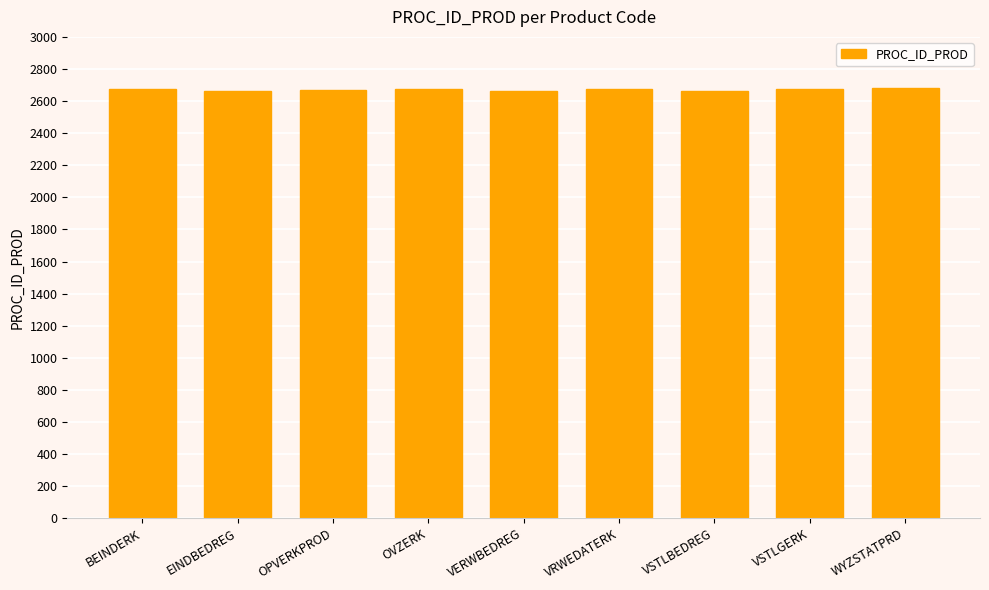

What is the maximum value shown in the chart?

2679